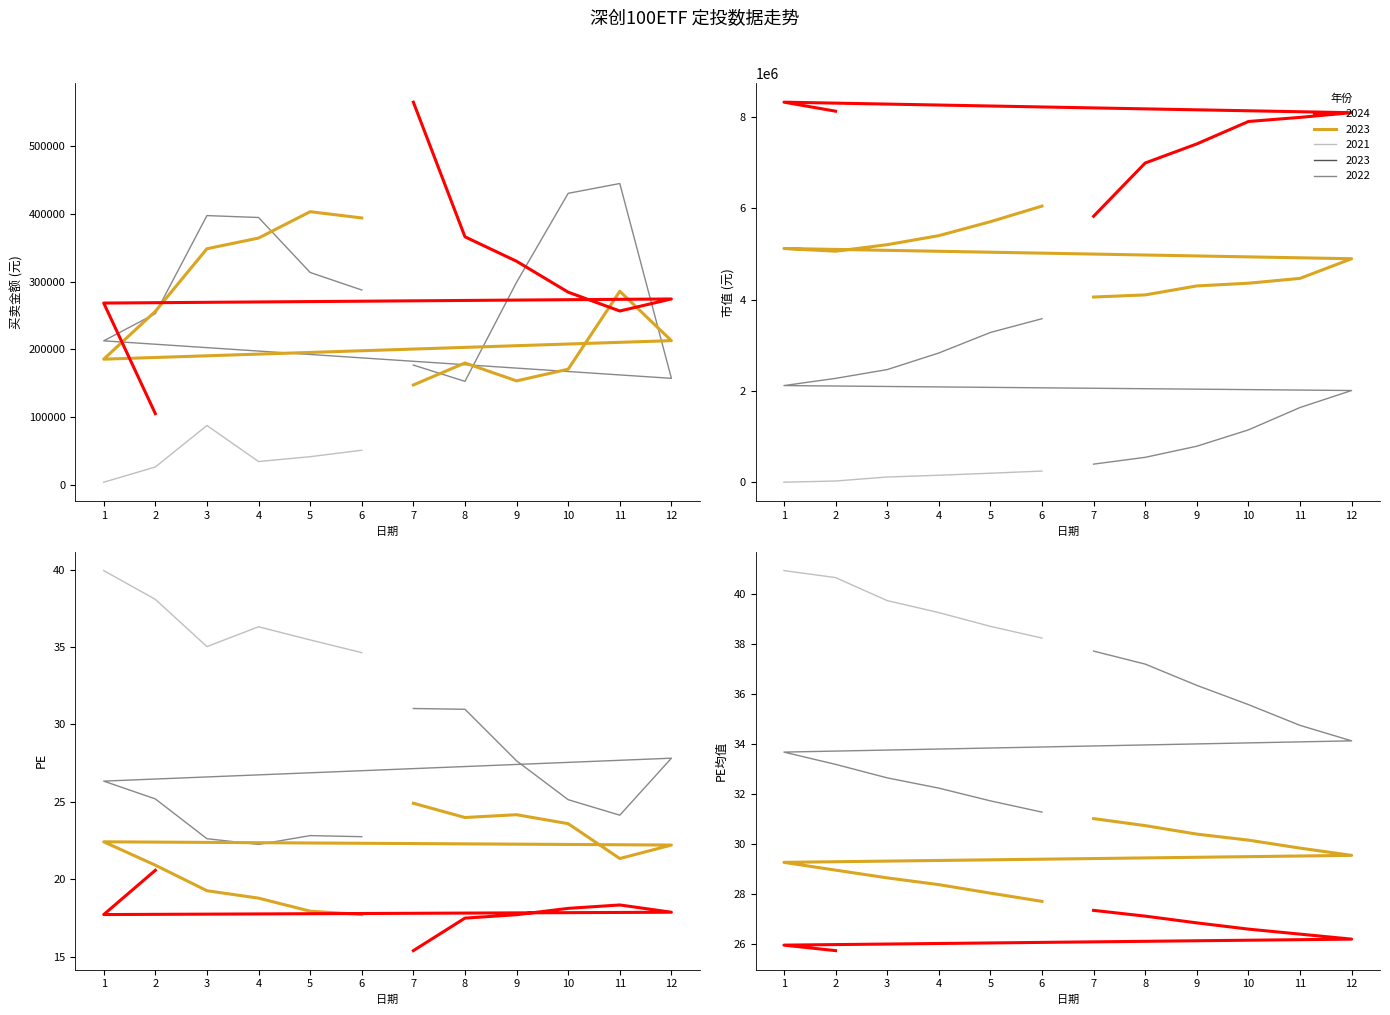

True or false: 市值 has more than 1 interior local peaks.

True